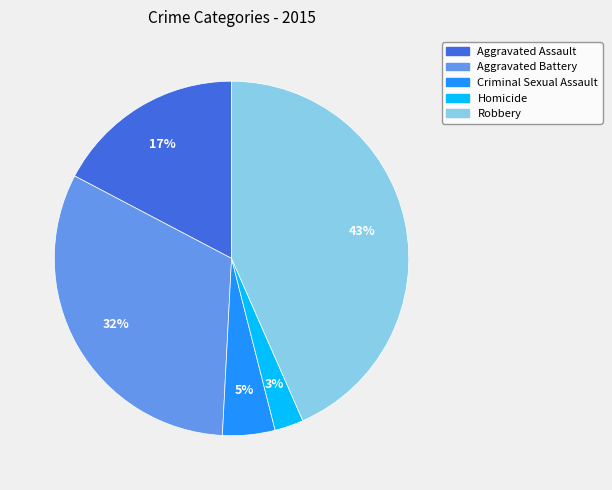

The Homicide slice represents 3% of the pie. True or false?

True